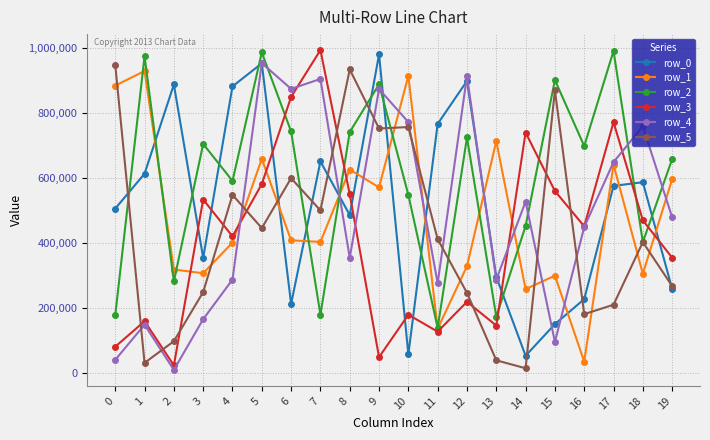

Which series has the largest total across all categories?

row_2